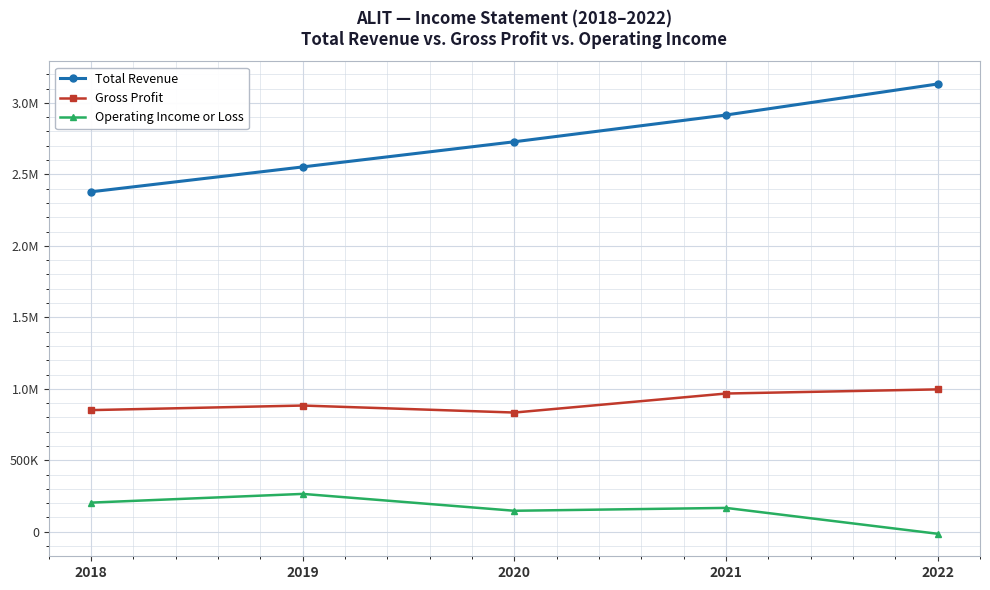

Reading left to right, list all the values displayed in this chart.

Total Revenue: 2018=2378000	2019=2552000	2020=2728000	2021=2915000	2022=3132000
Gross Profit: 2018=851000	2019=883000	2020=834000	2021=967000	2022=996000
Operating Income or Loss: 2018=204000	2019=265000	2020=147000	2021=167000	2022=-14000